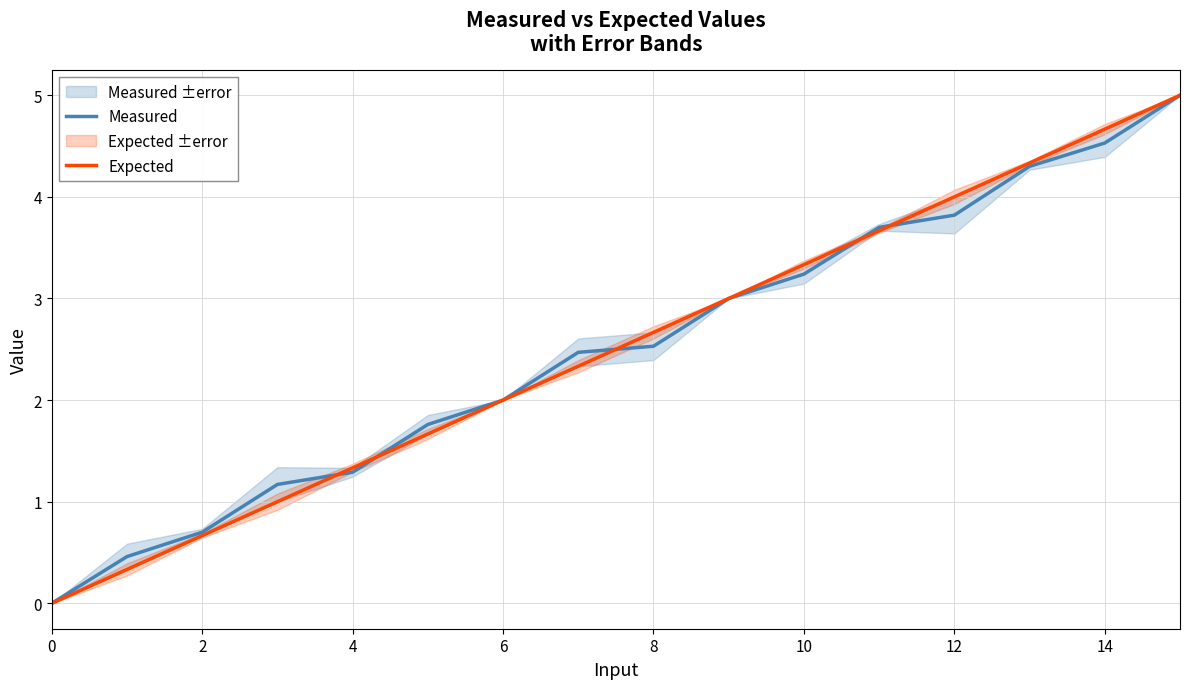

Which category has the highest value across all series?

15